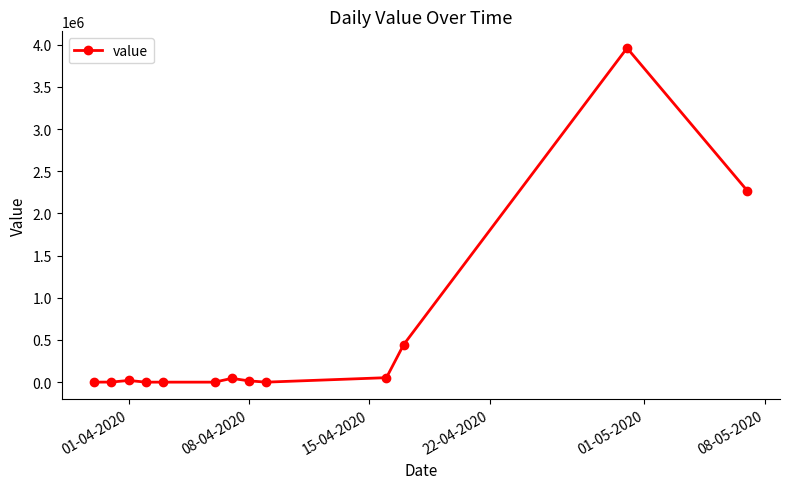

True or false: there are more than 1 points higher than both neighbors.

True